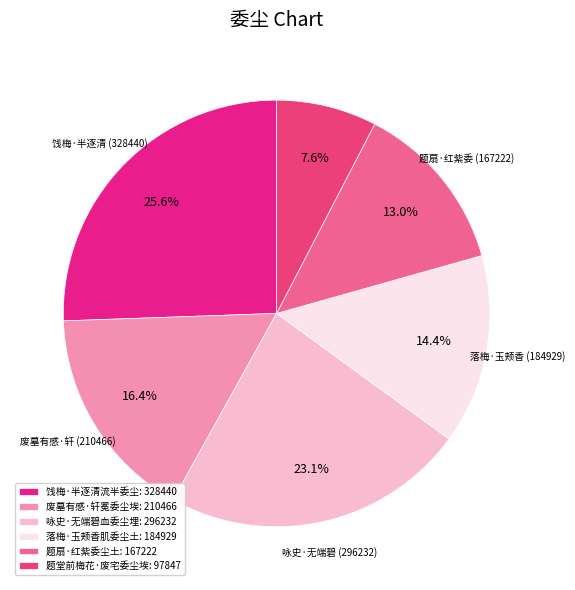

Is 题扇·红紫委尘土 the majority of the pie?

No